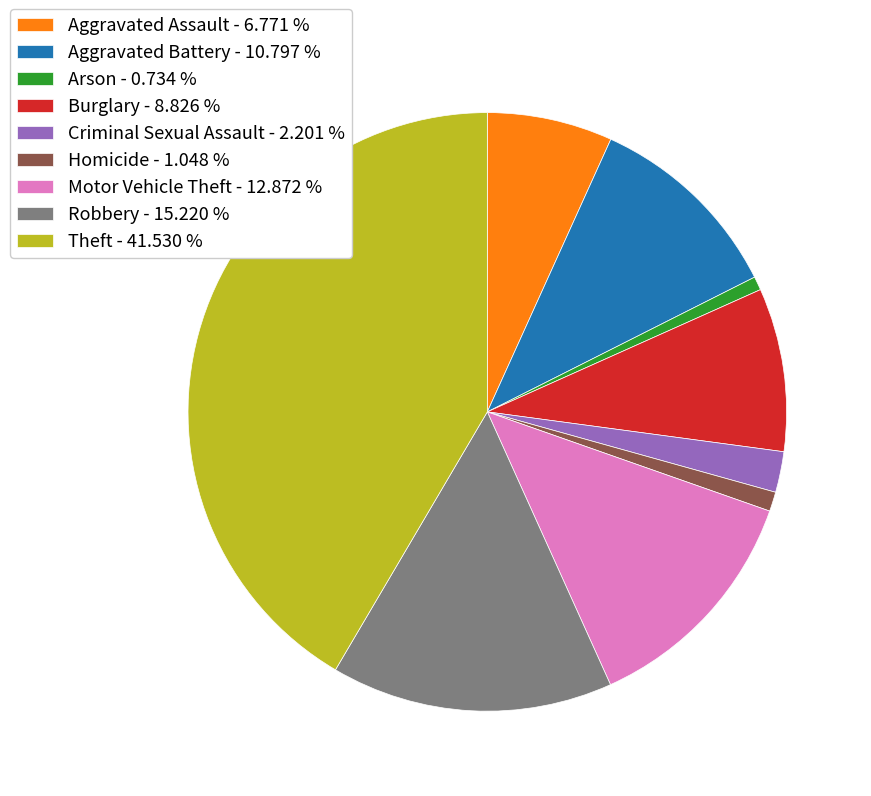

Do Robbery - 15.220 % and Theft - 41.530 % together represent more than half of the pie?

Yes